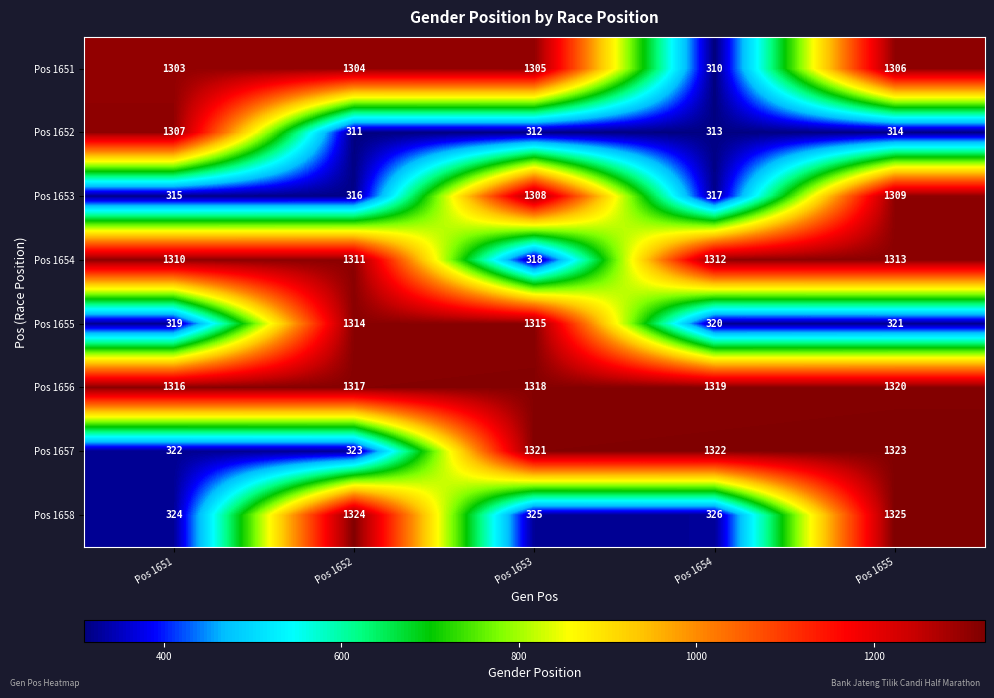

What is the smallest value displayed?

310